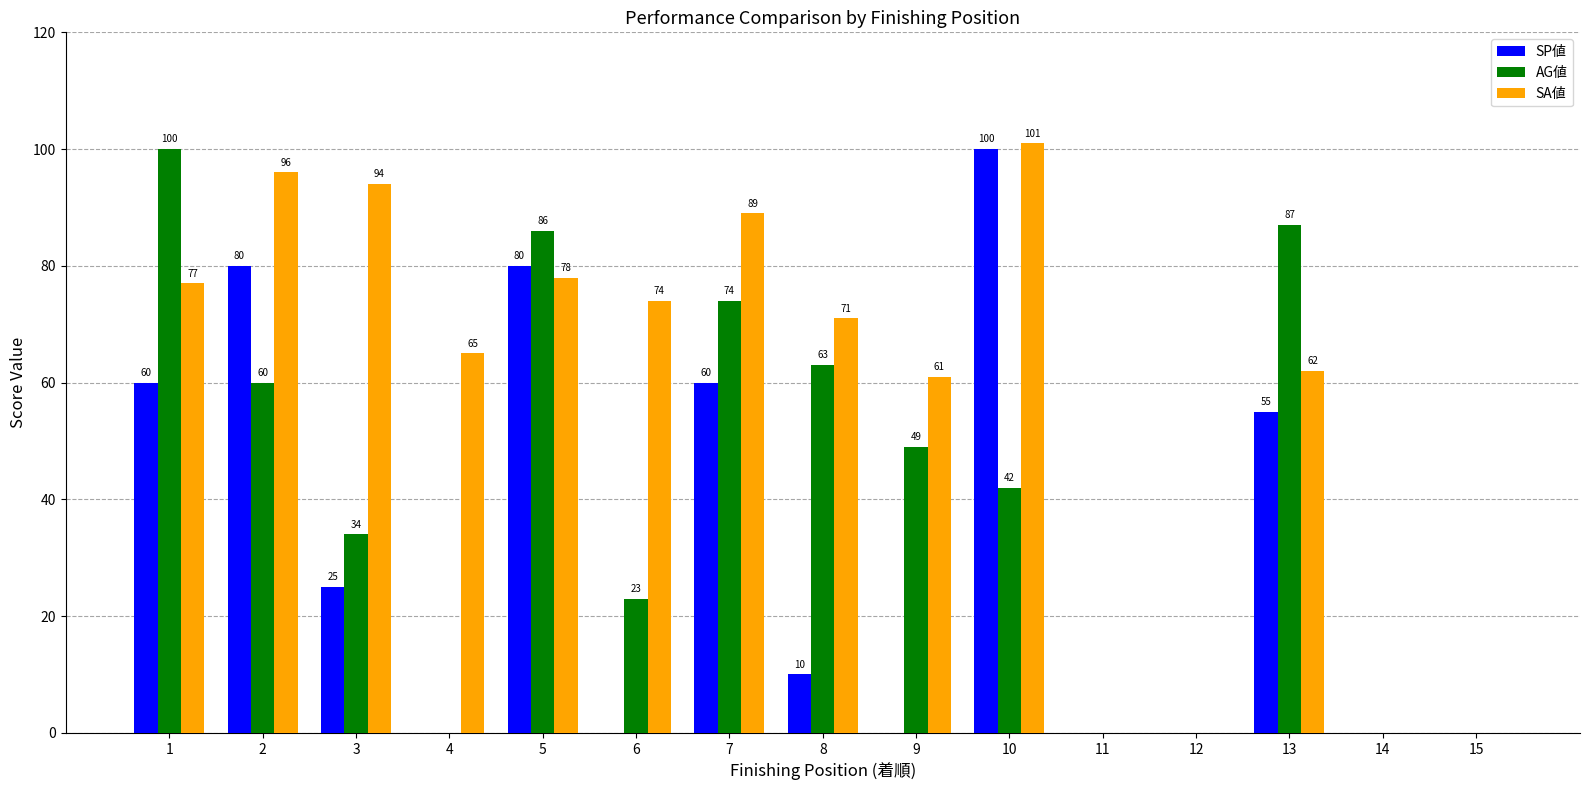

The value of SA値 at 5 is 78. True or false?

True